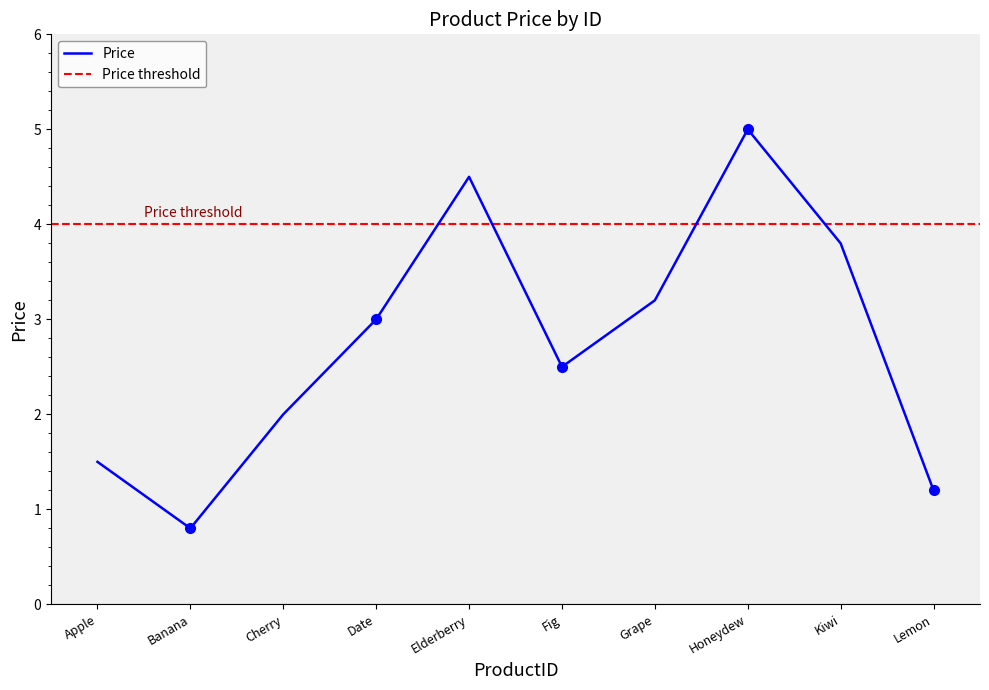

Read the Price value at Honeydew.

5.0